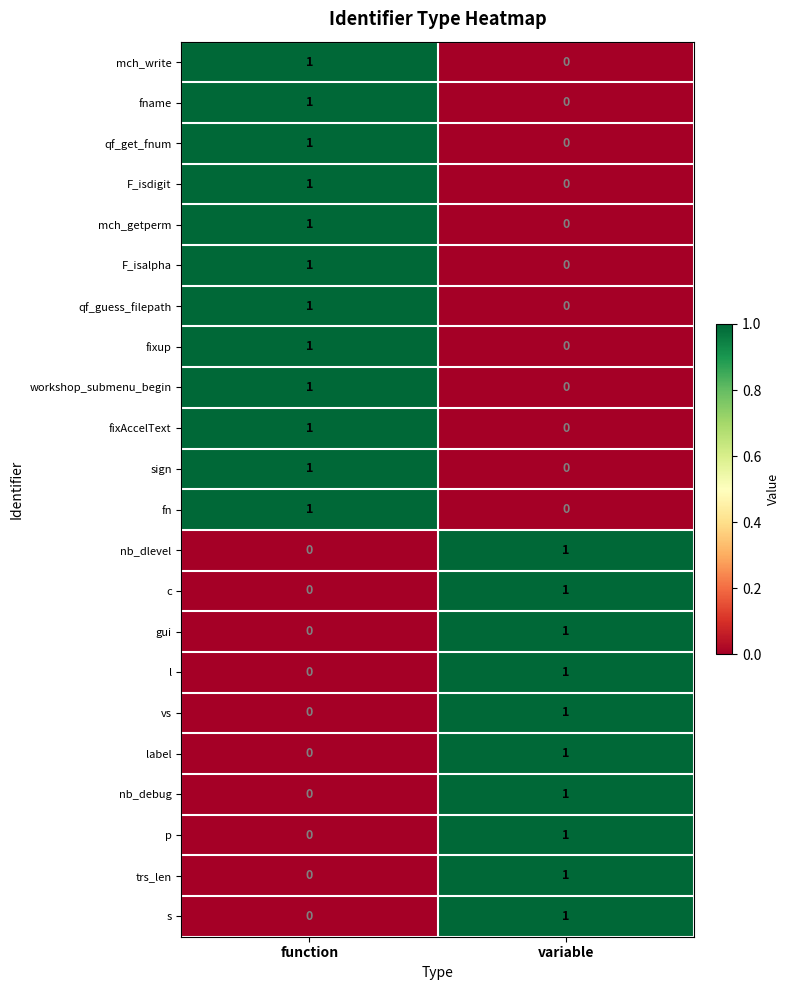

At which label is vs closest to 0?

function